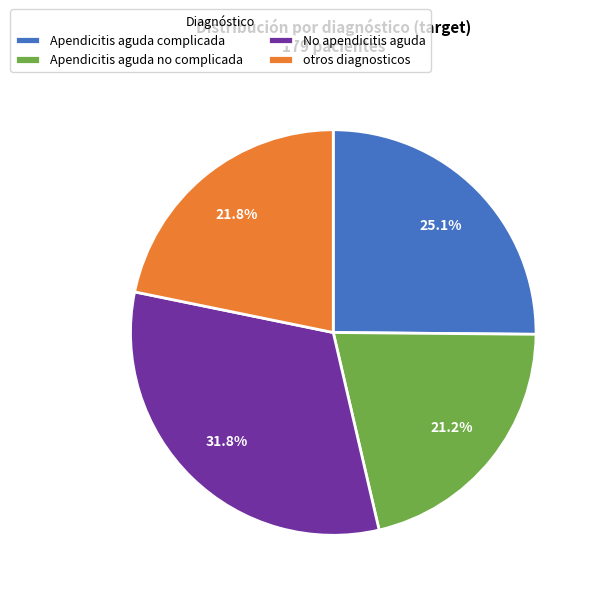

What percentage is NOT represented by Apendicitis aguda no complicada?

78.8%